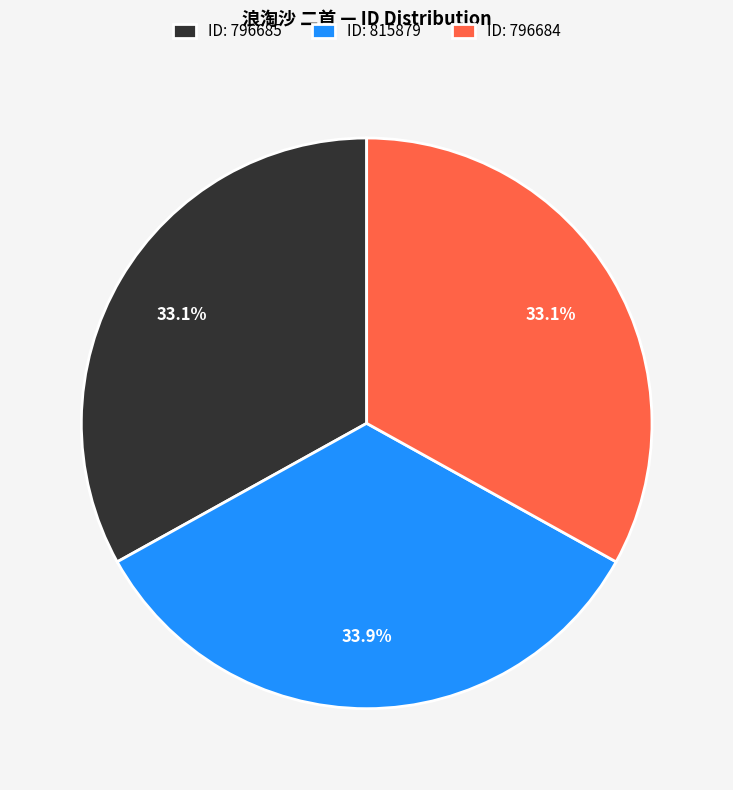

Combined, what portion of the pie is ID: 796684 and ID: 796685?

66.1%